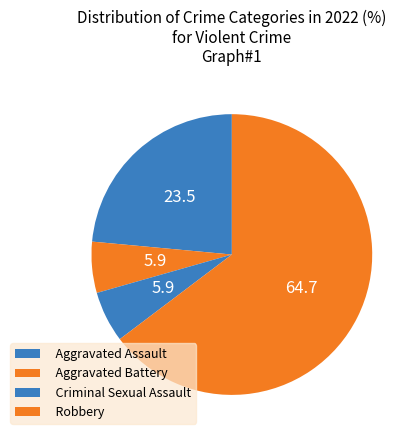

To the nearest percent, what is the average slice percentage?

25%